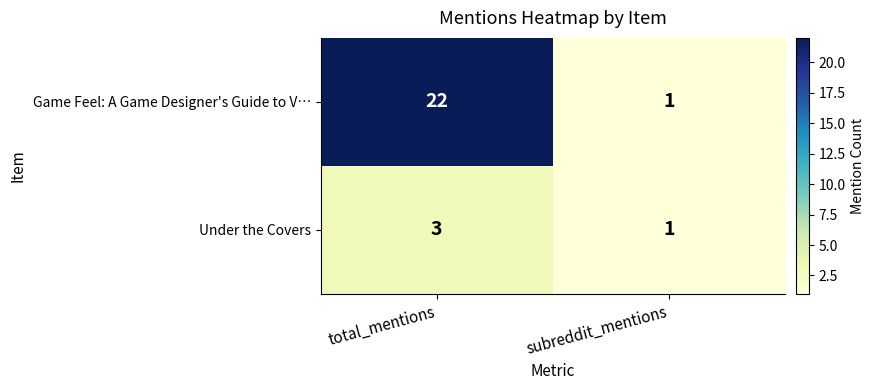

Reading right to left, what are all the values shown in this chart?

Game Feel: A Game Designer's Guide to V…: 1	22
Under the Covers: 1	3